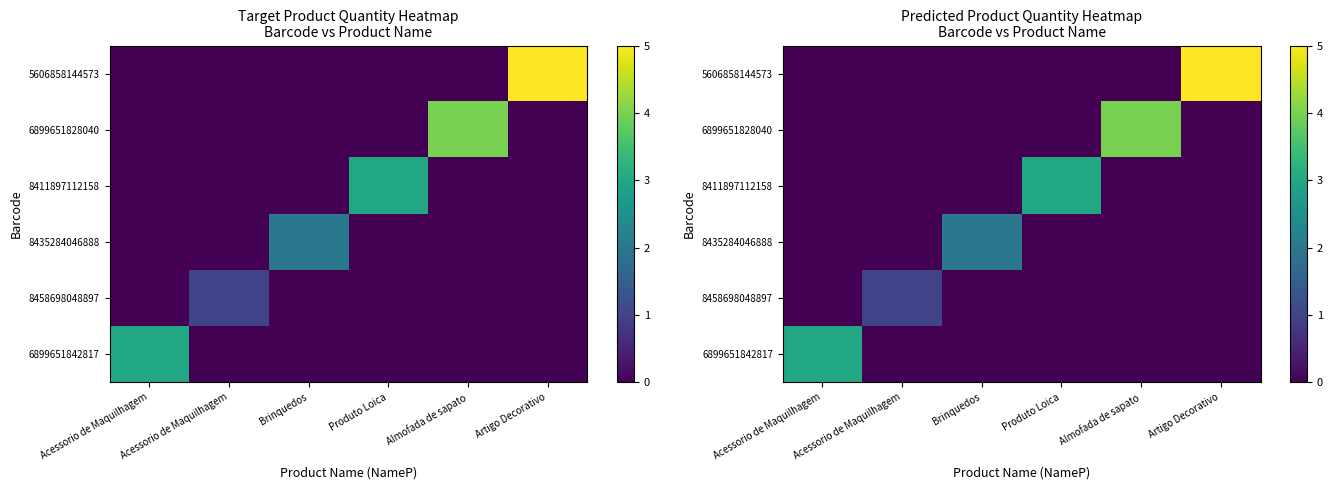

How many values in the 5606858144573 series exceed 0?

1